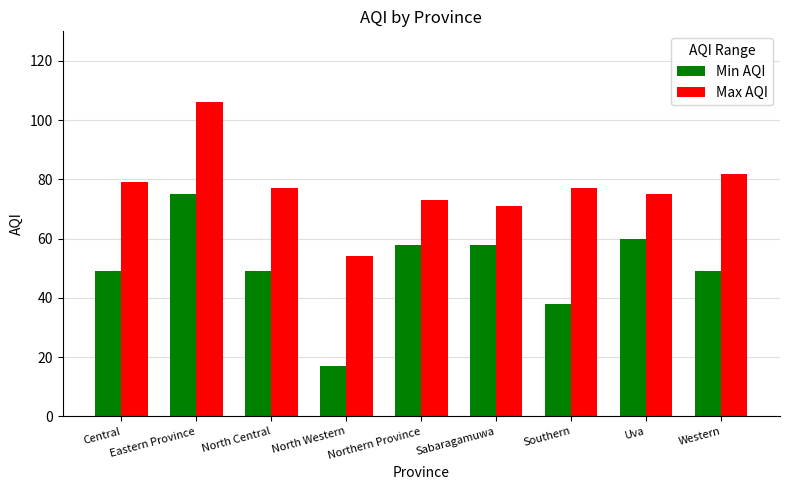

The Max AQI series shows 58 at Eastern Province. True or false?

False